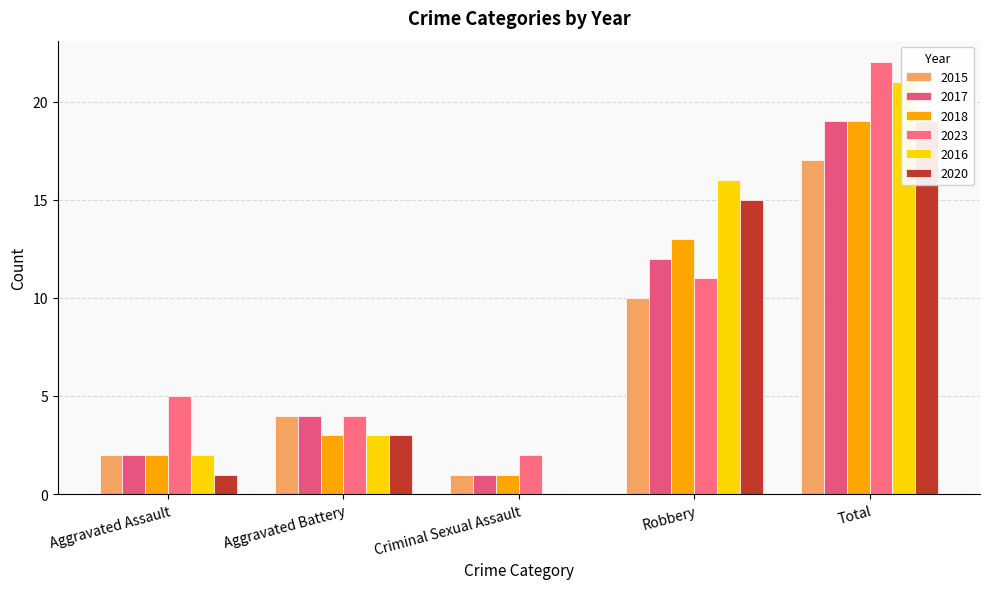

Reading left to right, transcribe all the data shown in this chart.

2015: 2	4	1	10	17
2017: 2	4	1	12	19
2018: 2	3	1	13	19
2023: 5	4	2	11	22
2016: 2	3	0	16	21
2020: 1	3	0	15	19